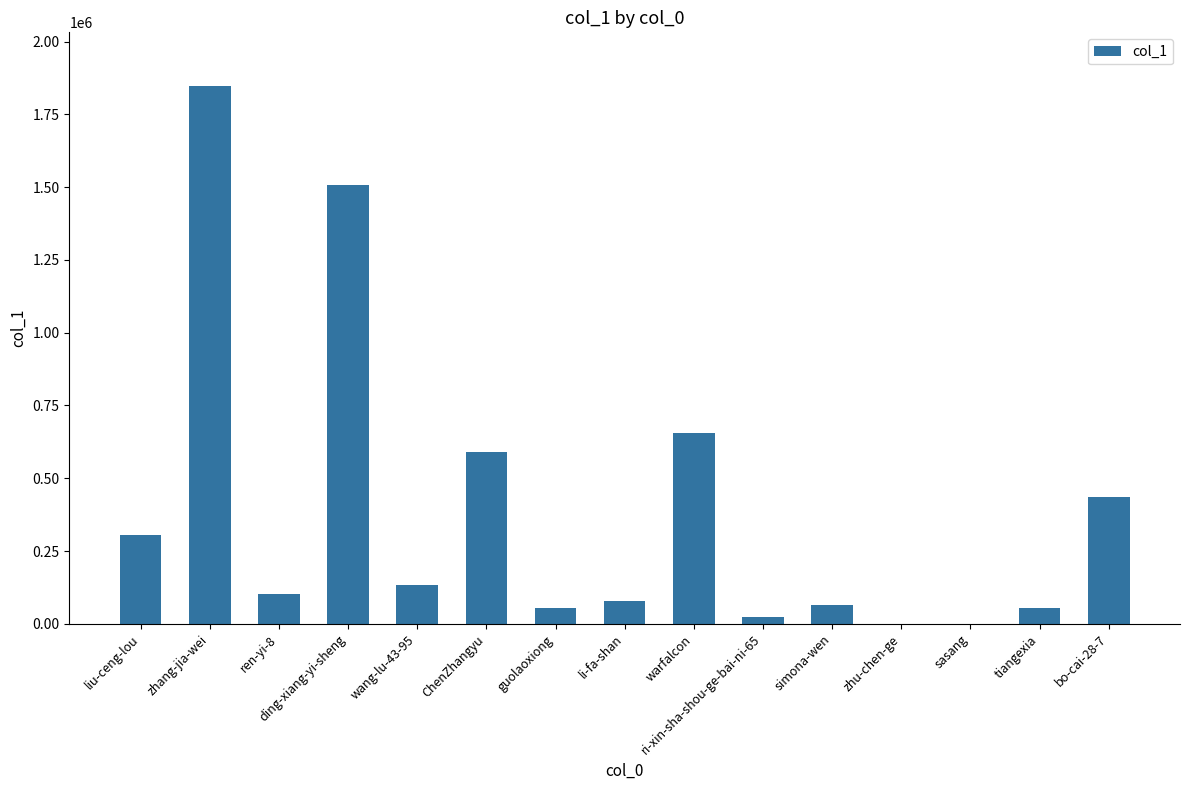

At which label is the value closest to 923754?

warfalcon